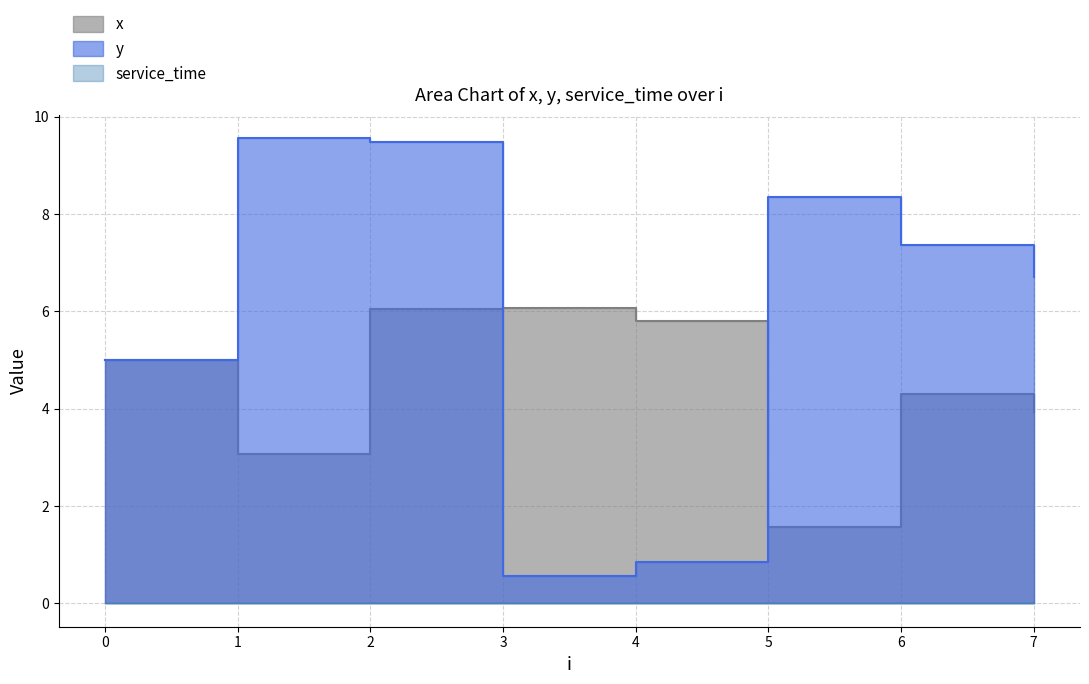

At which category is the sum across all series the highest?

2